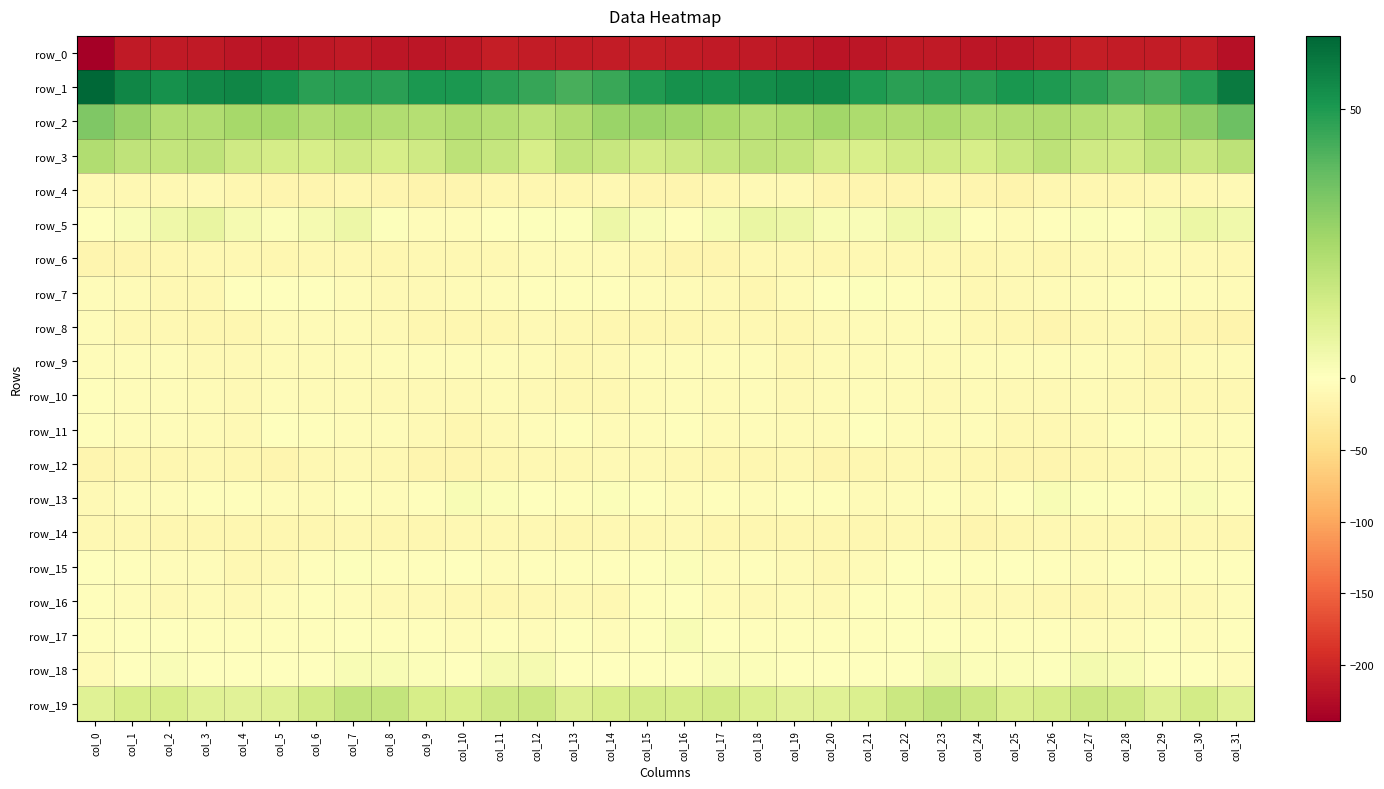

What is the highest value of the row_14 series?

-8.8